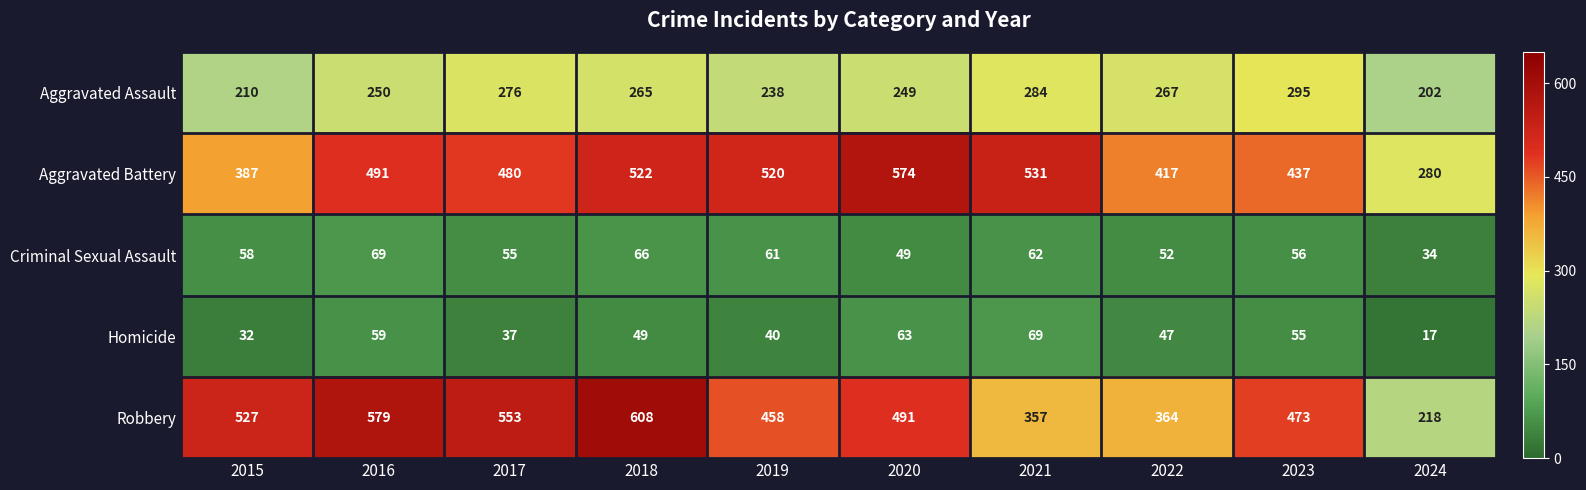

Which label corresponds to the smallest value in the chart?

2024